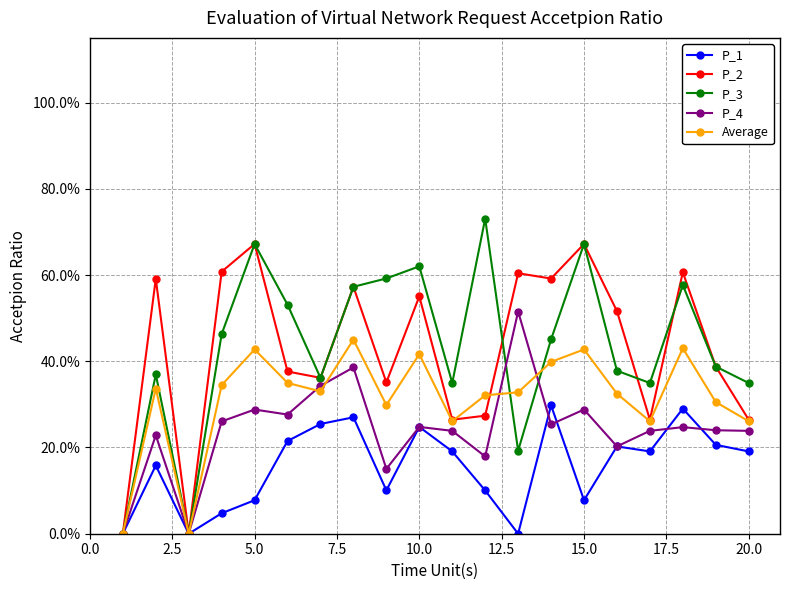

Which series has the largest range (max minus min)?

P_3